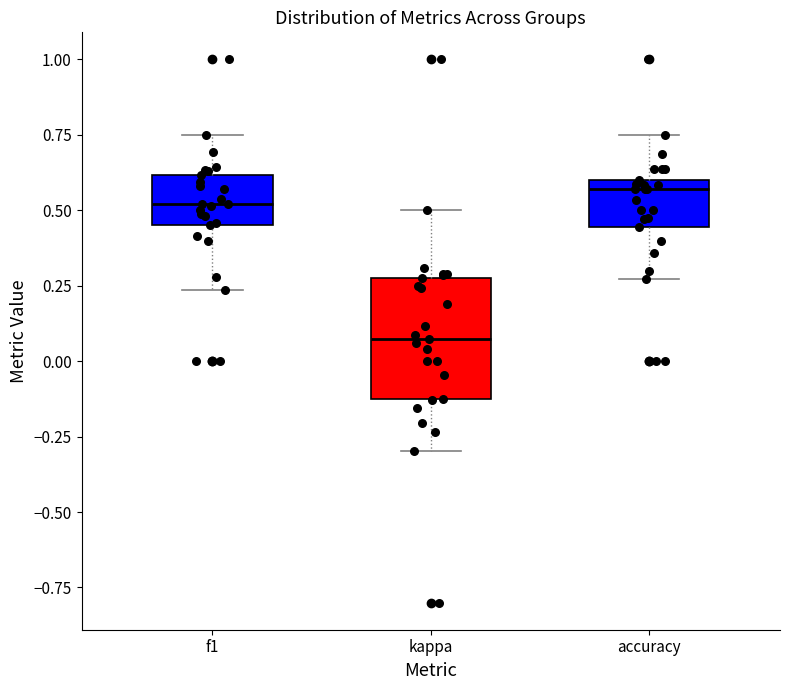

Reading left to right, transcribe this box plot: for each box, give where its median line is, the range the box spans, and where its two whiskers end, as read against the y-axis. The values are not printed on the chart, so give them approximately, as read against the axis.

f1: median 0.50, box 0.45 to 0.60, whiskers 0.25 to 0.75
kappa: median 0.05, box -0.10 to 0.30, whiskers -0.30 to 0.50
accuracy: median 0.55, box 0.45 to 0.60, whiskers 0.25 to 0.75